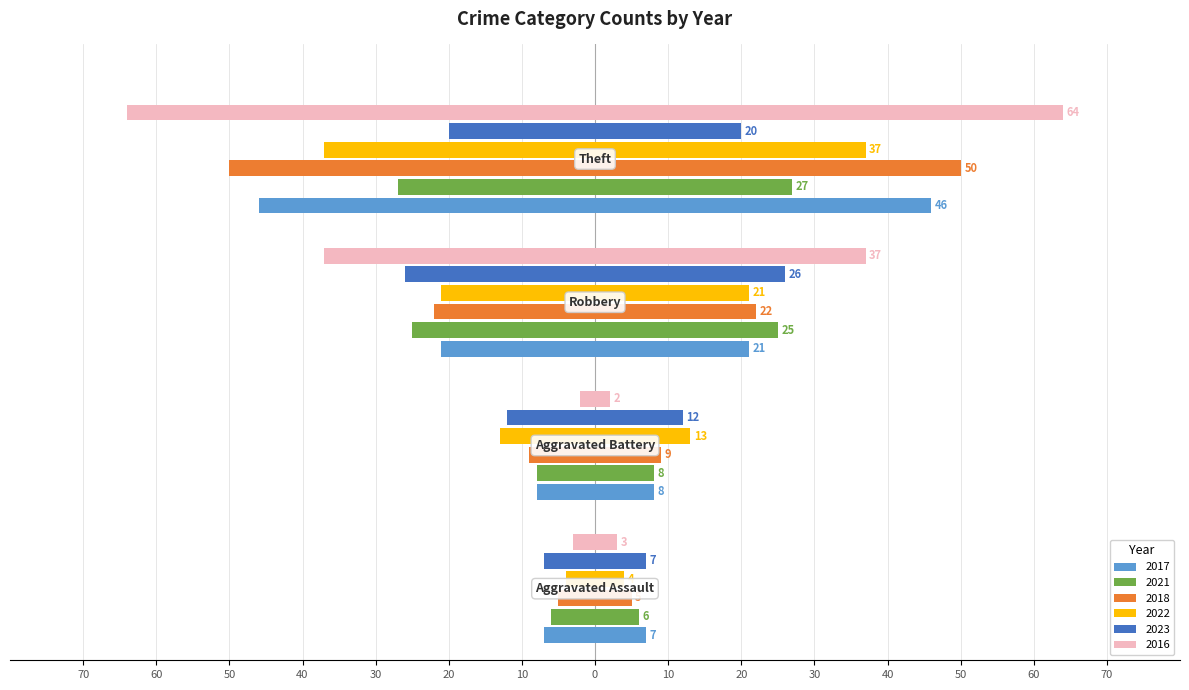

What is the difference between the 2022 values at Robbery and Theft?

16